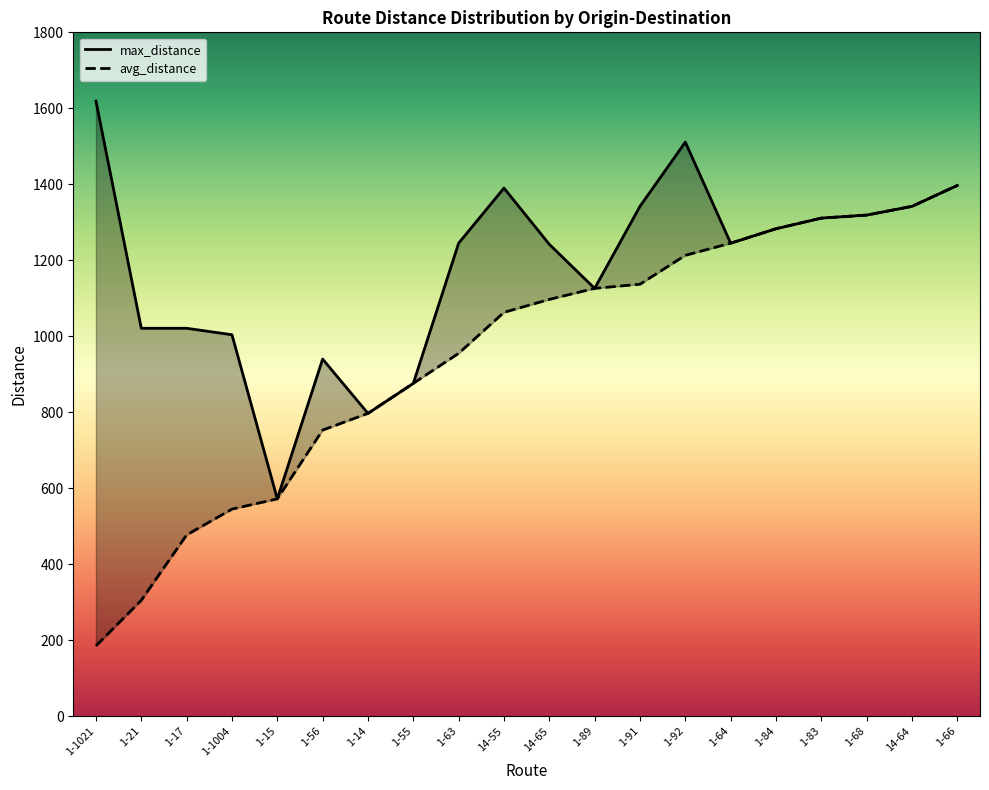

At which label is avg_distance closest to 791?

1-14